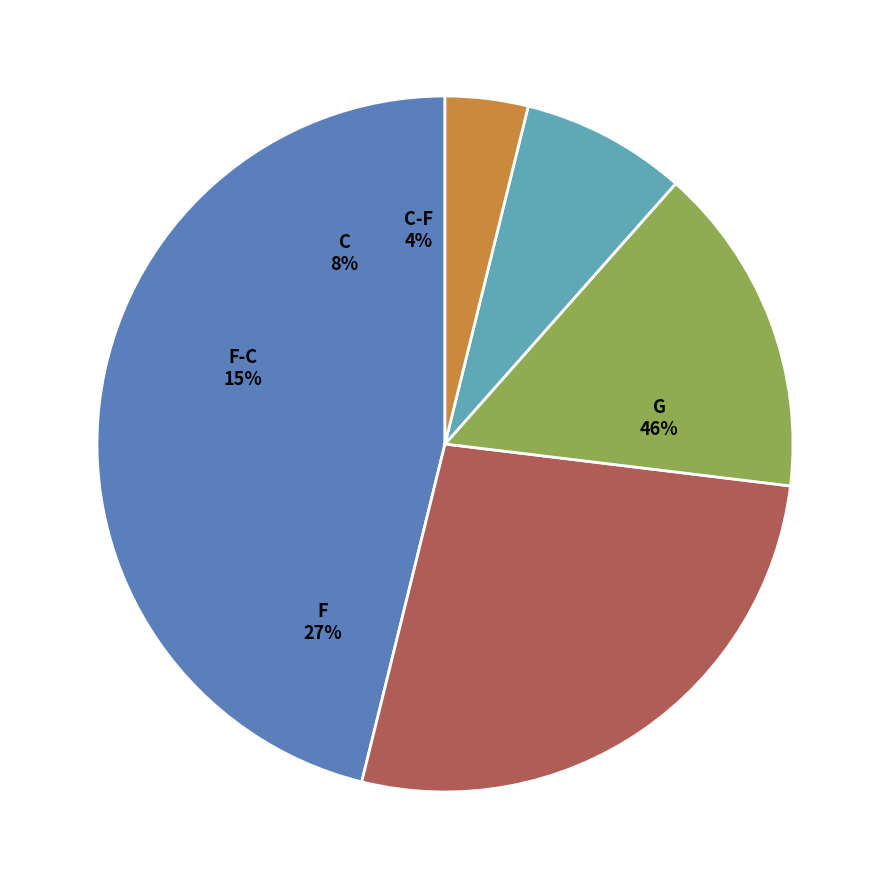

To the nearest percent, what percentage of the pie is F-C?

15%